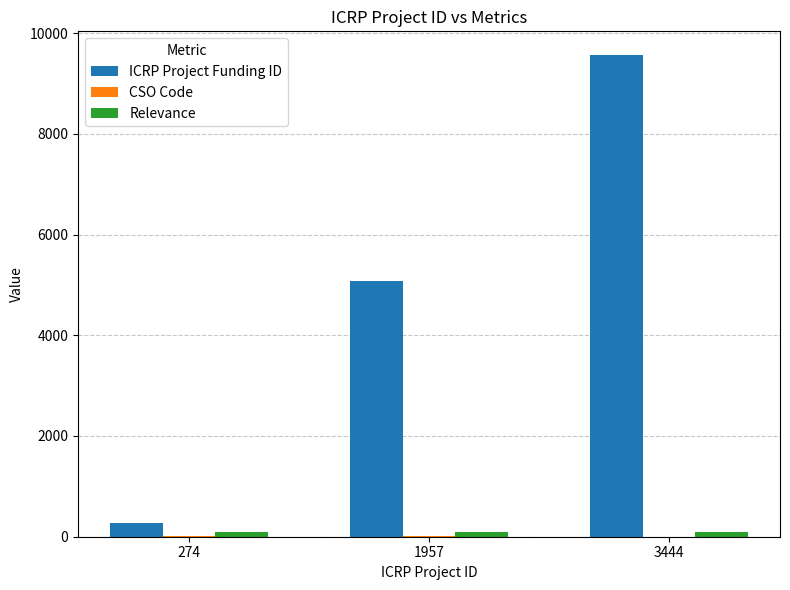

How many data points does each series have?

3